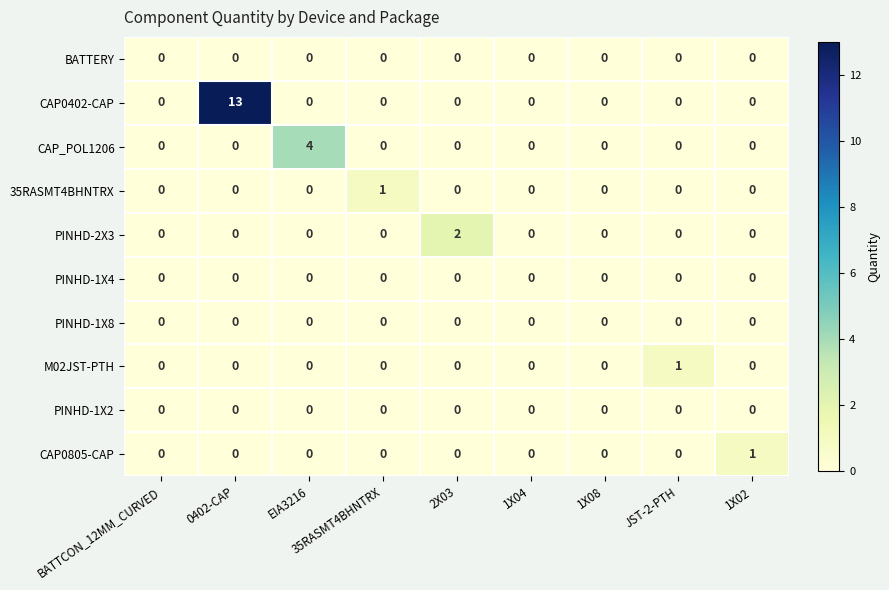

Between BATTCON_12MM_CURVED and EIA3216, which series saw the biggest shift?

CAP_POL1206